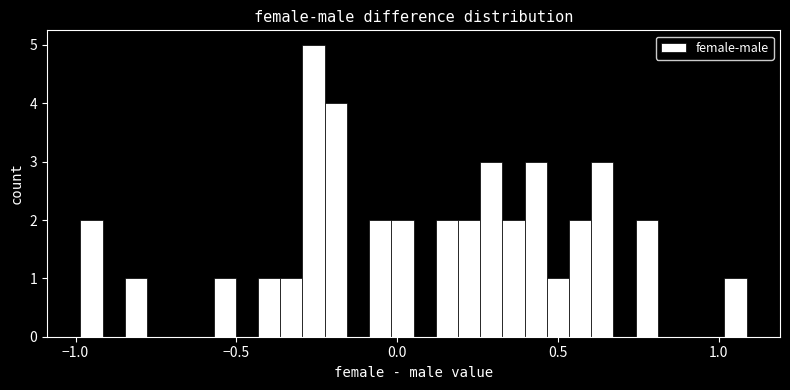

Around what value on the x-axis is the tallest bar? Give the approximate position of its centre, as read against the axis.

-0.25